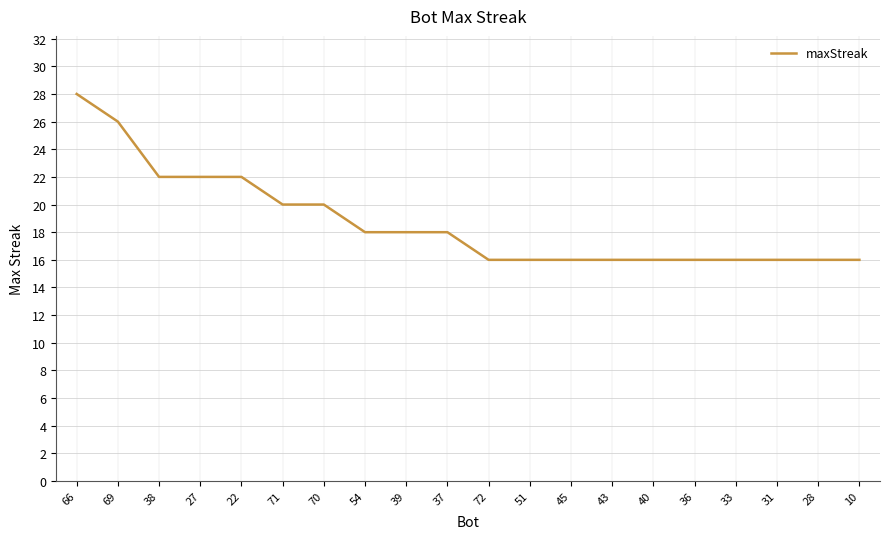

Is it true that the value at 51 is 16?

True